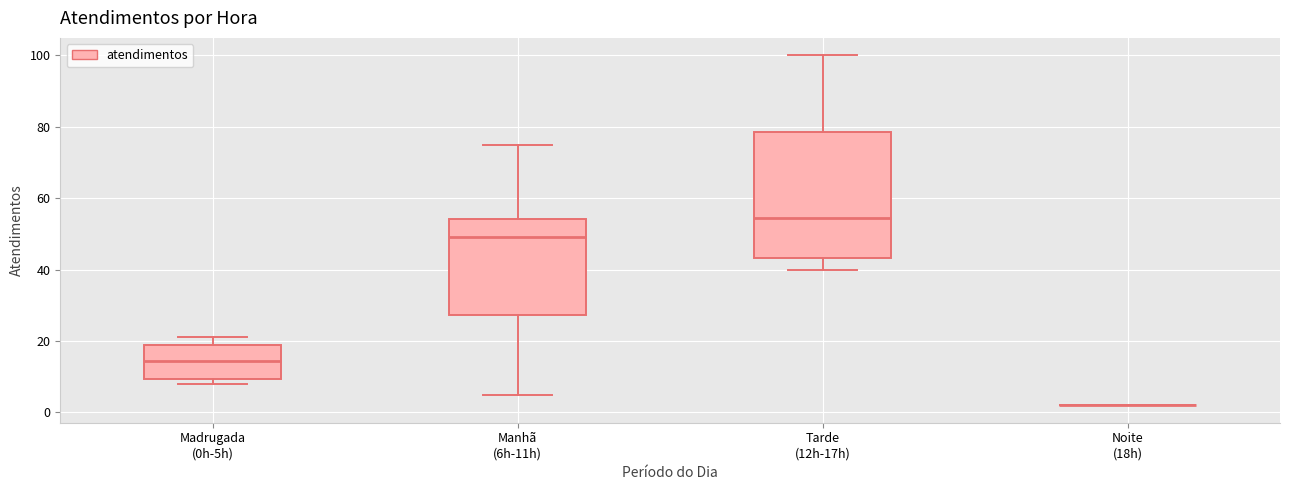

Reading left to right, transcribe this box plot: for each box, give where its median line is, the range the box spans, and where its two whiskers end, as read against the y-axis. The values are not printed on the chart, so give them approximately, as read against the axis.

Madrugada (0h-5h): median 14, box 10 to 20, whiskers 8 to 22
Manhã (6h-11h): median 50, box 28 to 54, whiskers 6 to 76
Tarde (12h-17h): median 54, box 44 to 78, whiskers 40 to 100
Noite (18h): box collapsed to a line at 2, whiskers 2 to 2